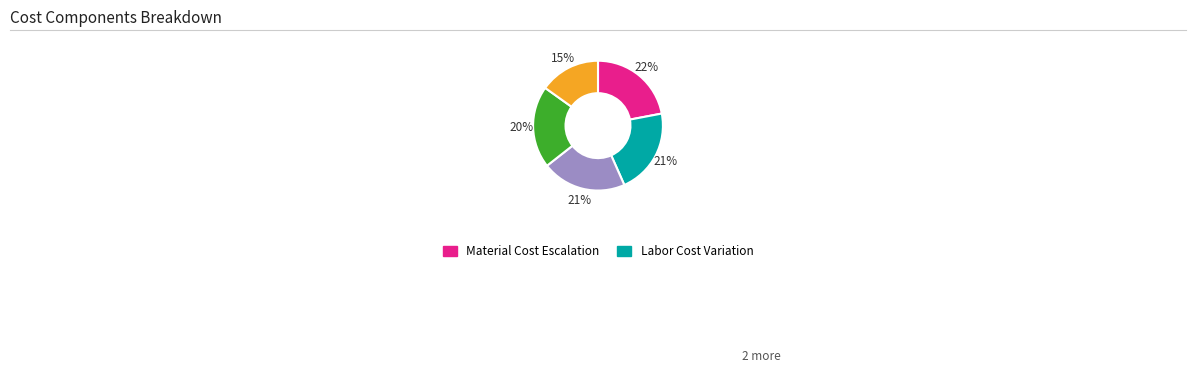

Does any single category account for the majority?

No